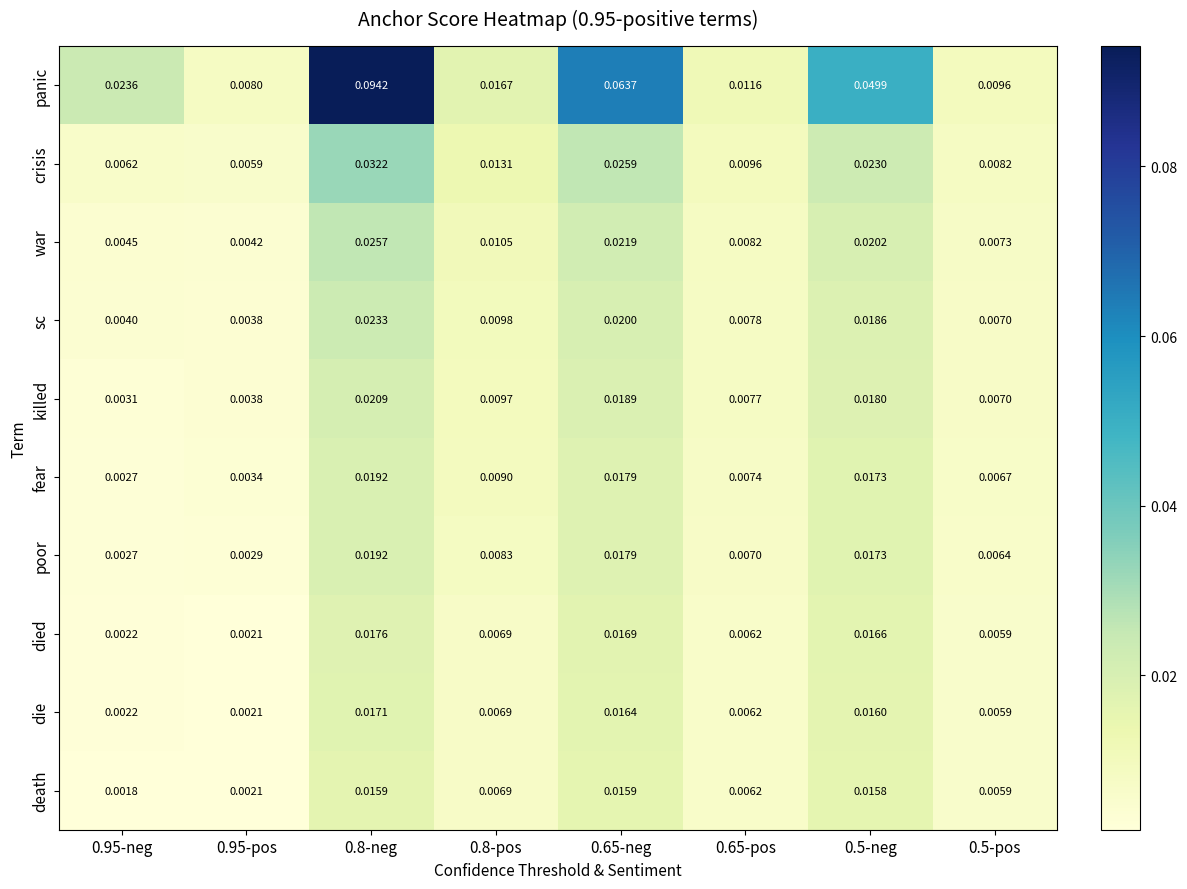

Which series has the largest range (max minus min)?

panic